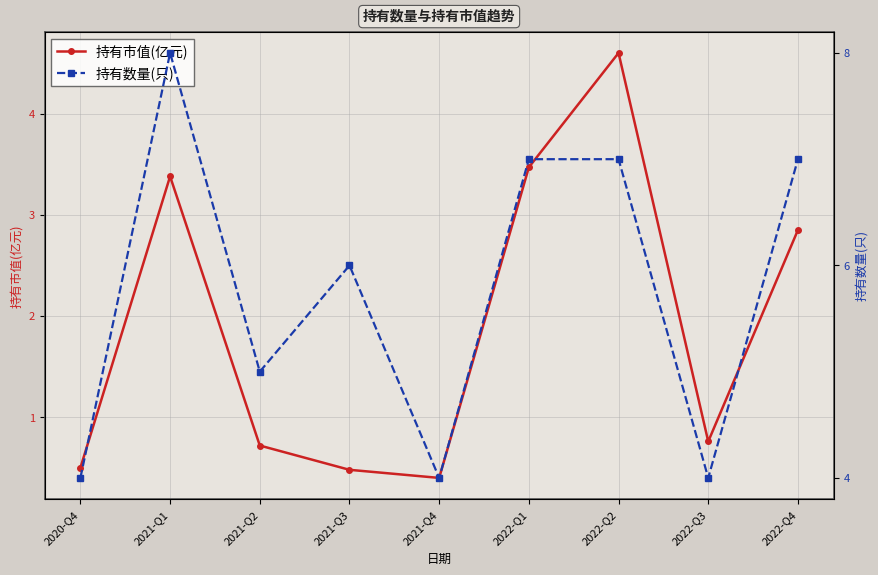

What is the sum of all 持有市值(亿元) values?

17.2